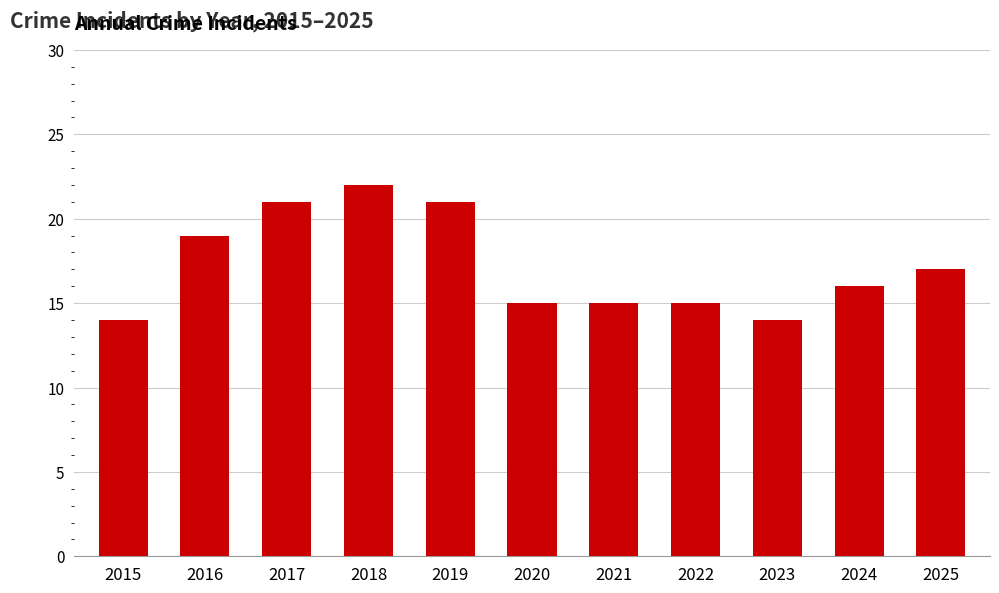

Reading left to right, extract all data points from this chart.

14	19	21	22	21	15	15	15	14	16	17